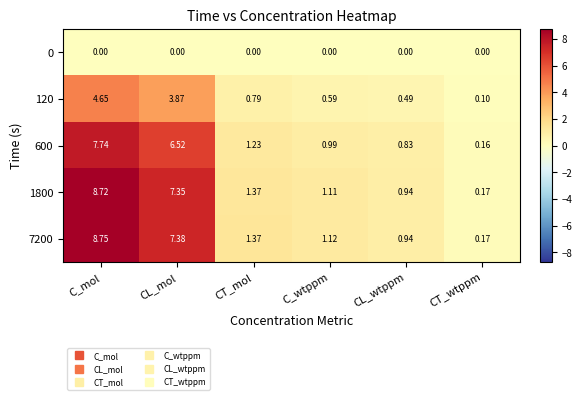

Which category has the highest value across all series?

C_mol